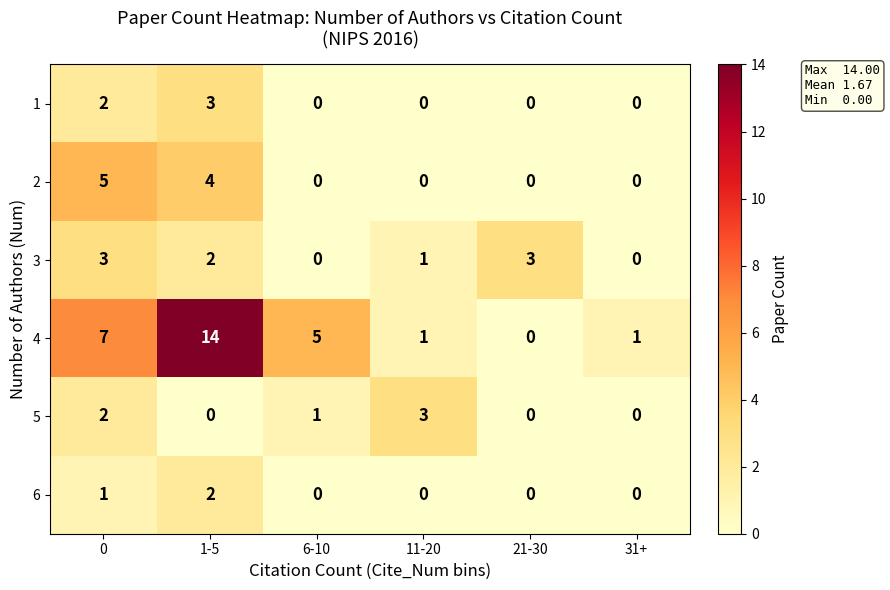

At how many categories does at least one series exceed 2?

5